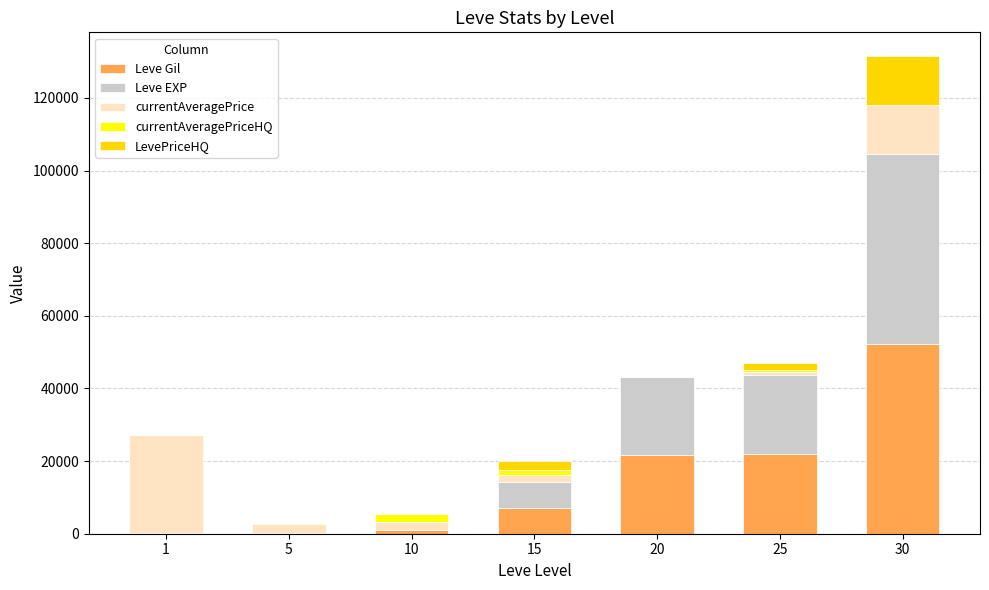

What is the maximum value for Leve Gil?

52220